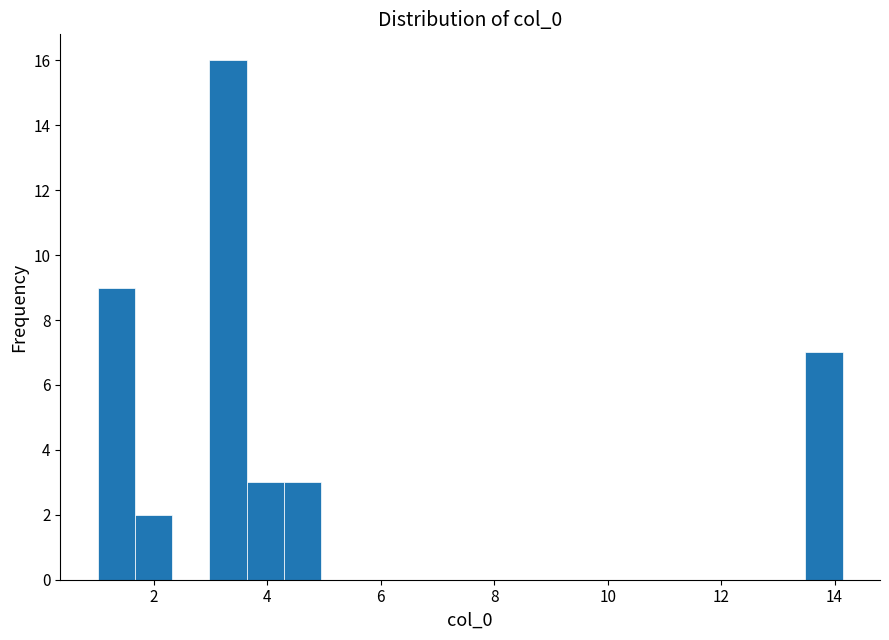

Read against the x-axis, roughly where is the centre of the tallest bar?

3.4